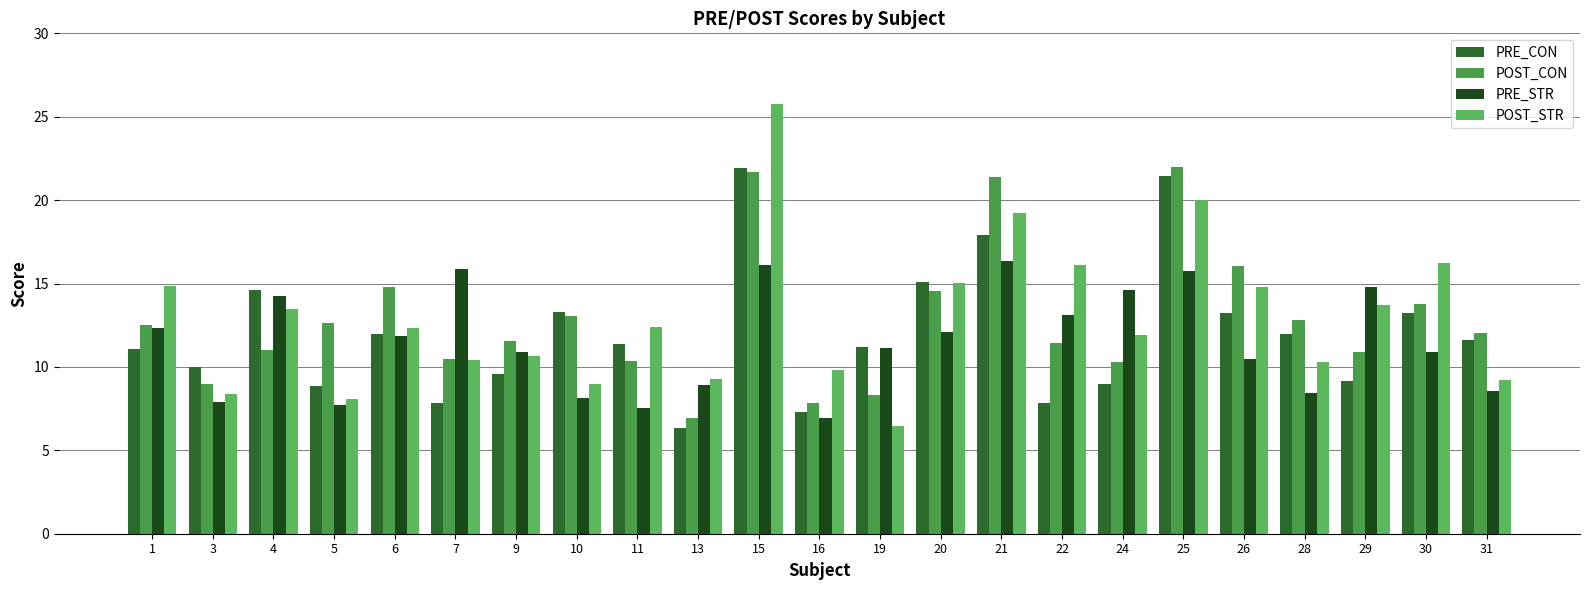

The PRE_CON series shows 4.4 at 16. True or false?

False